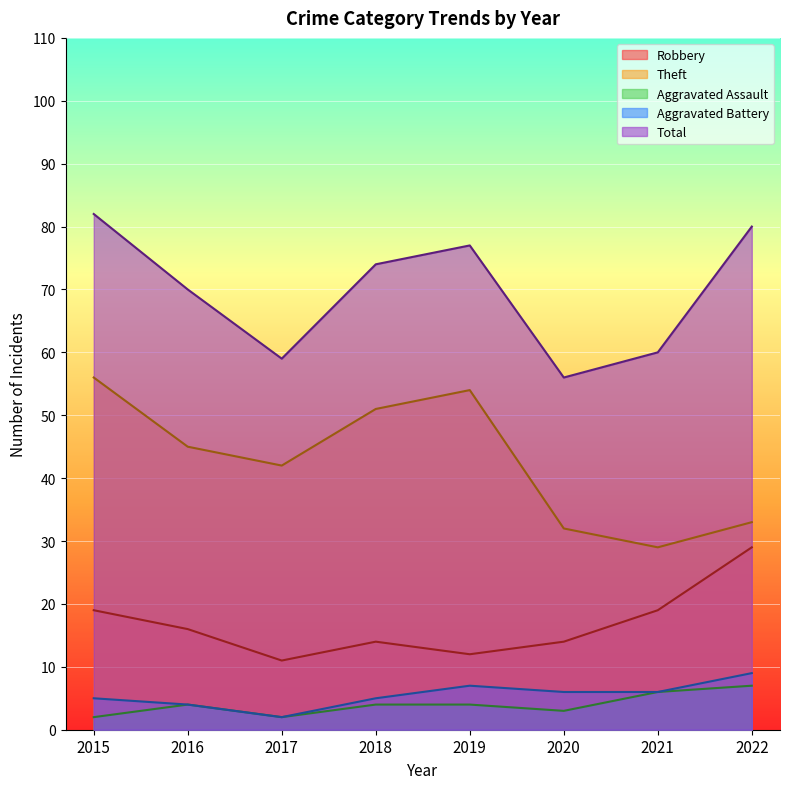

Rank the series at 2020 from lowest to highest value.

Aggravated Assault, Aggravated Battery, Robbery, Theft, Total